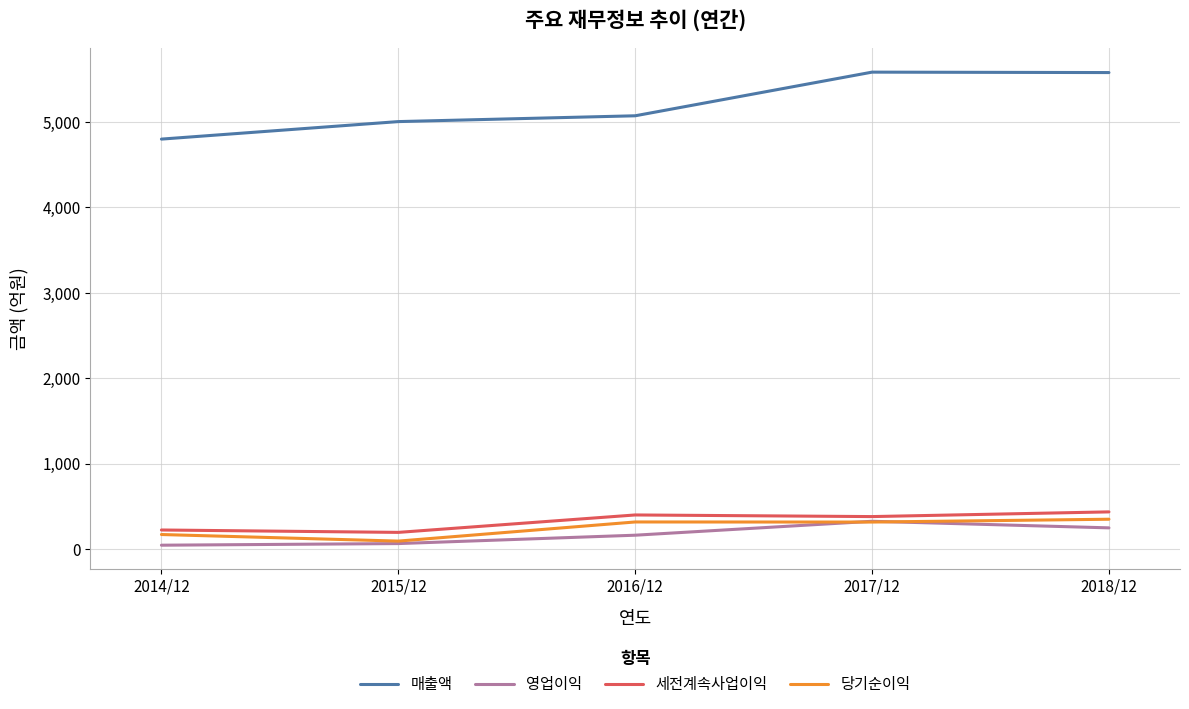

True or false: 매출액 and 영업이익 intersect in this chart.

False